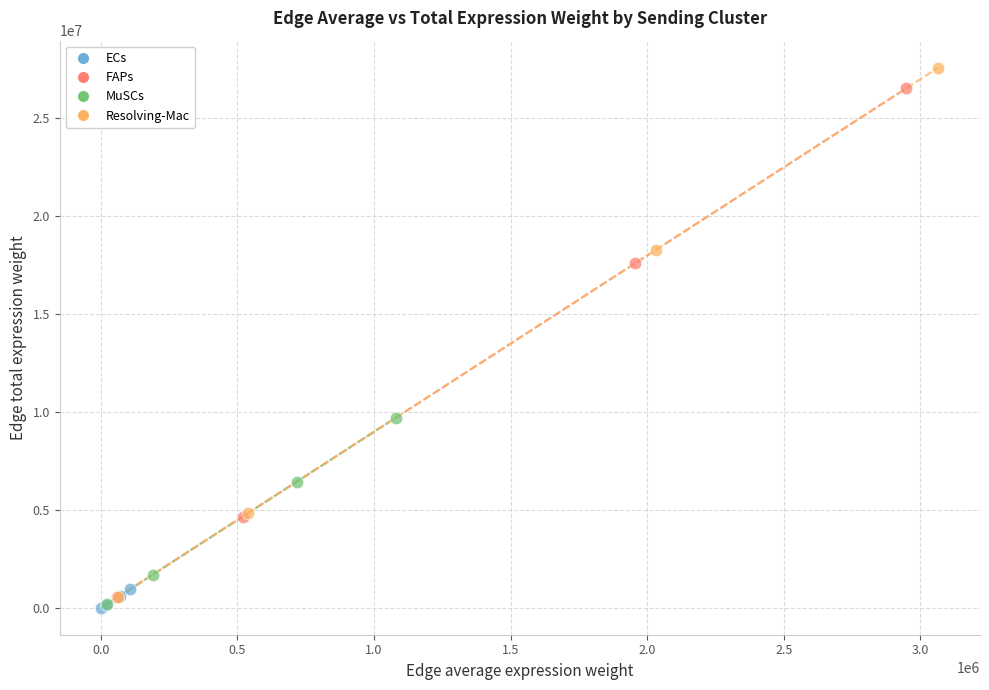

What are all the series names shown in the legend?

ECs, FAPs, MuSCs, Resolving-Mac